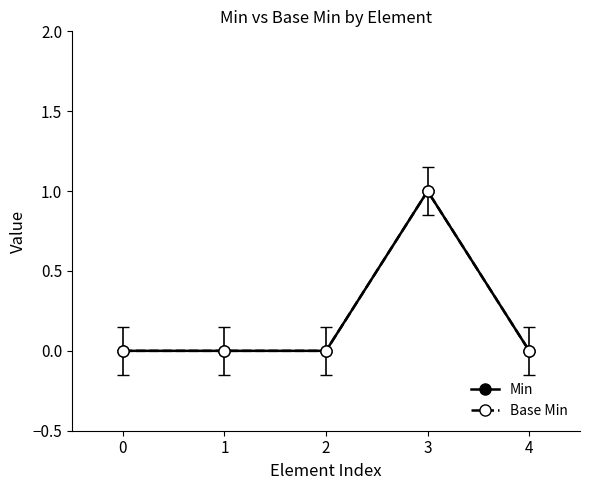

Is this an area chart (filled region under the line)?

No